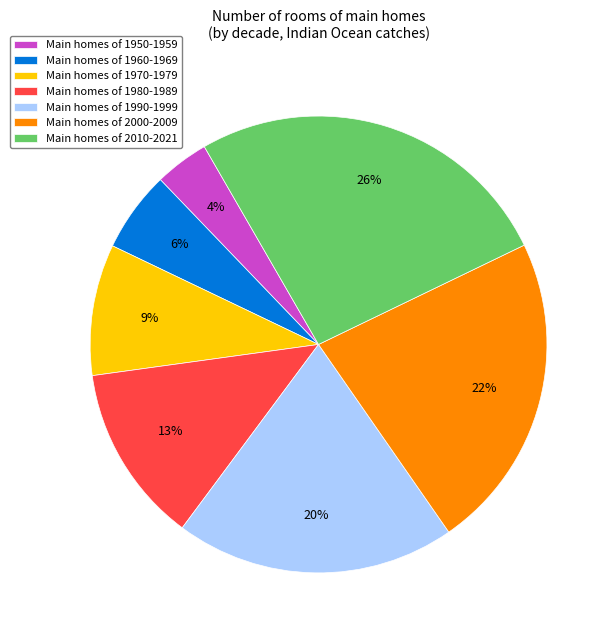

Is Main homes of 1970-1979 the majority of the pie?

No